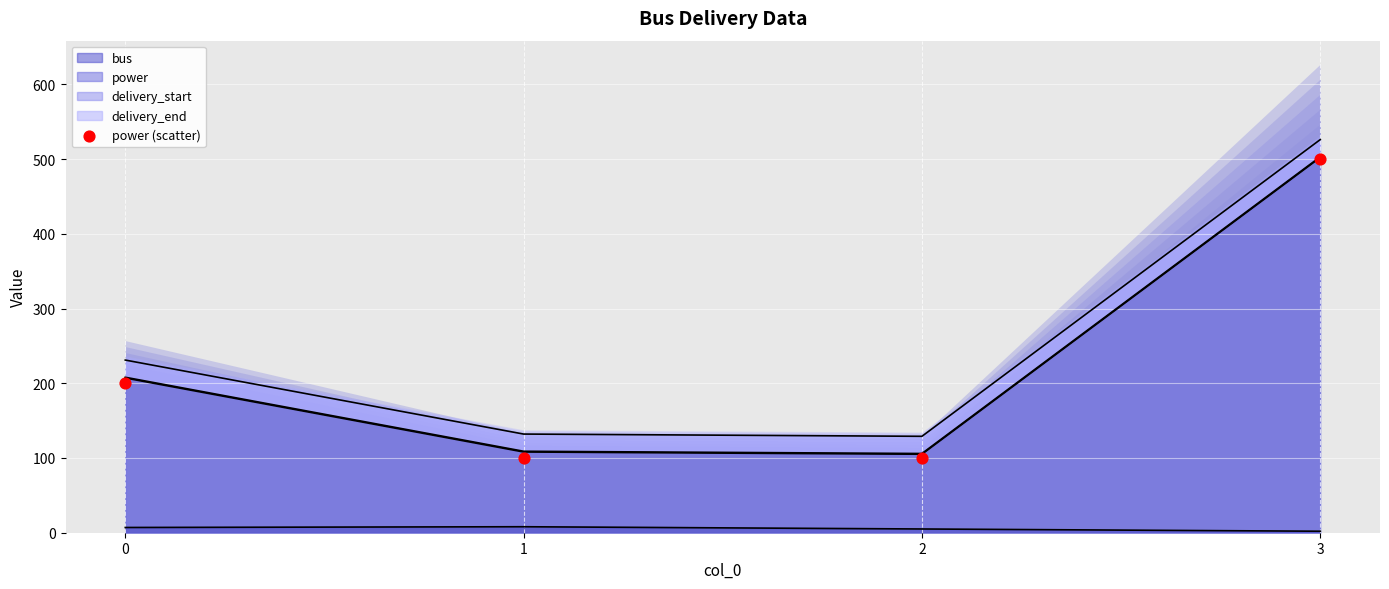

What is the change in value from 0 to 1?

-100